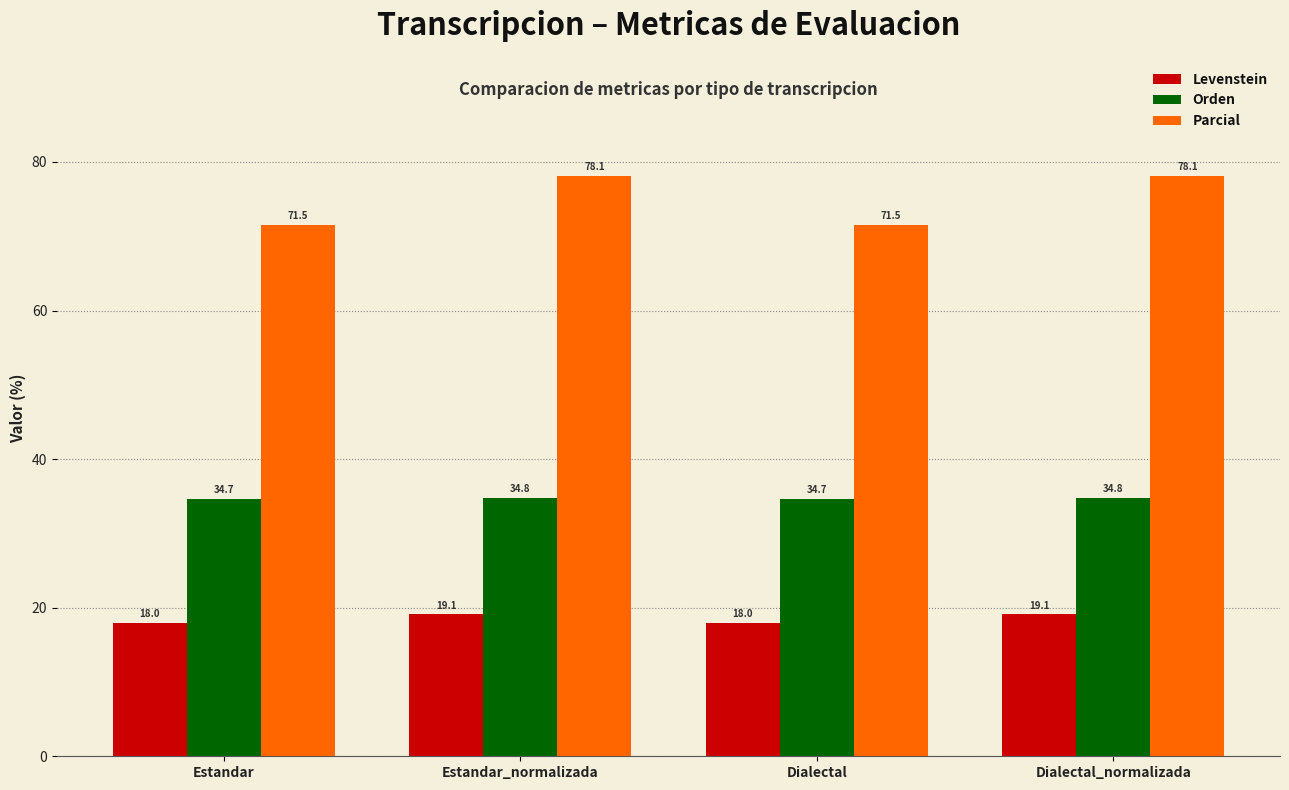

List the series in order of their overall mean, lowest first.

Levenstein, Orden, Parcial